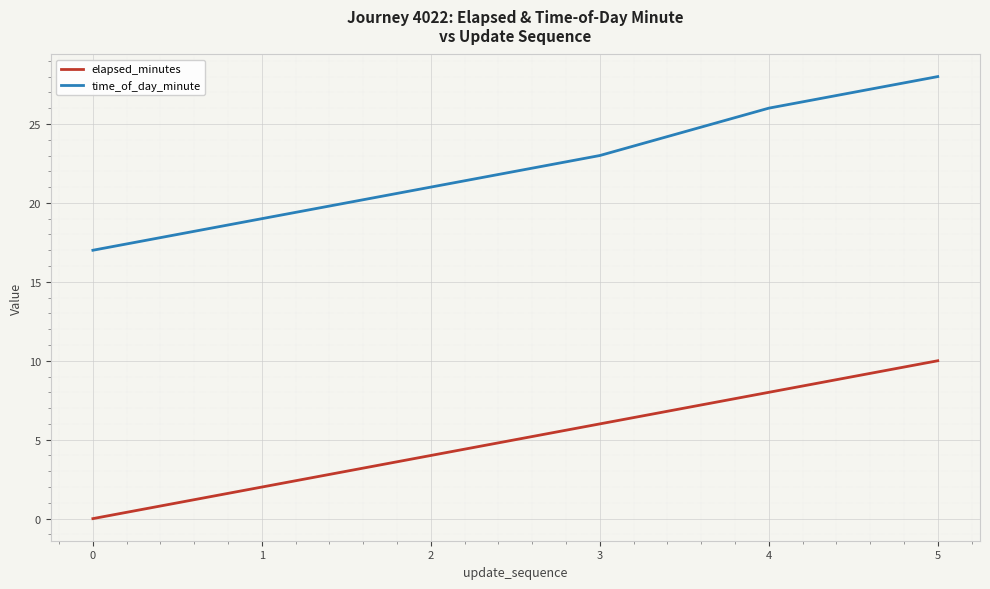

Count the elapsed_minutes values in the range 2 to 8.

4